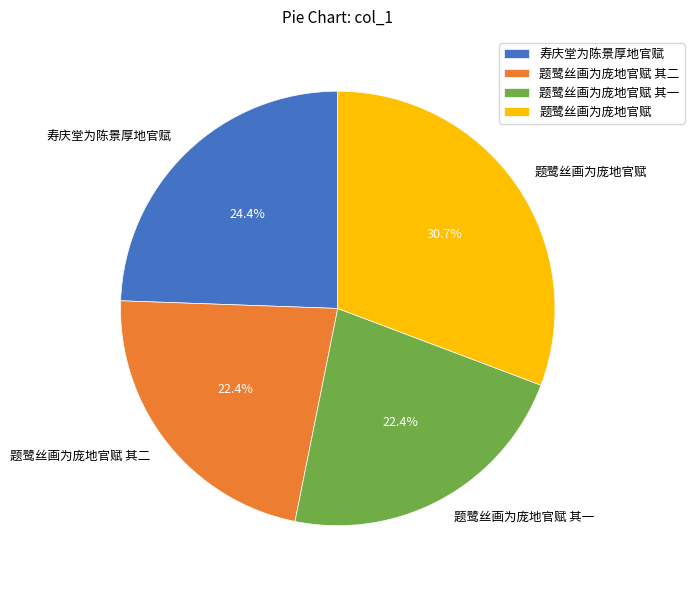

To the nearest percent, what is the difference between the largest and smallest slice percentages?

8%